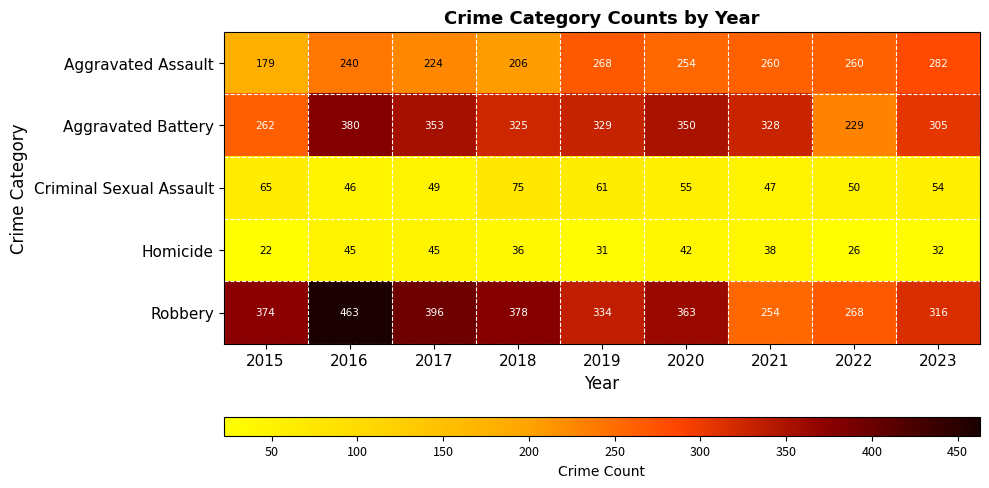

List the labels in order of Robbery value, largest first.

2016, 2017, 2018, 2015, 2020, 2019, 2023, 2022, 2021